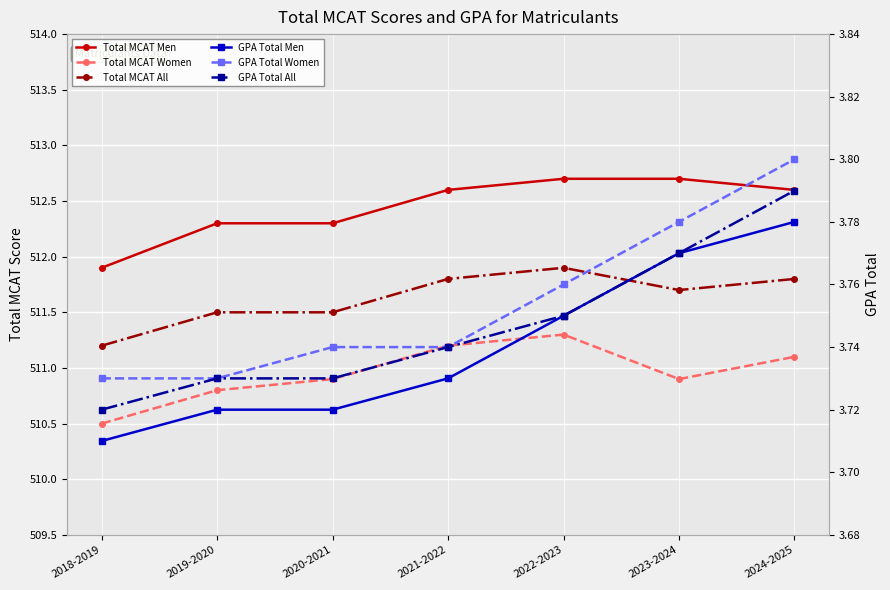

At which category does Total MCAT All reach its first local valley?

2023-2024